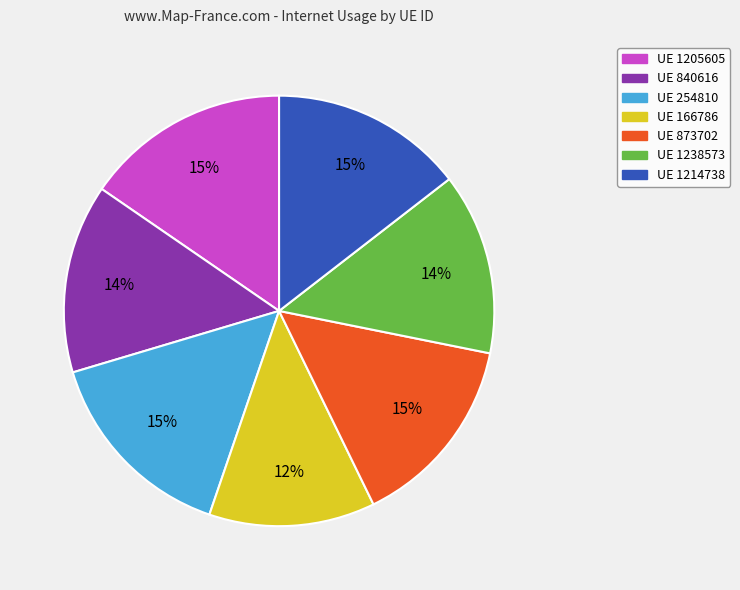

Is there any slice that represents more than half of the pie?

No